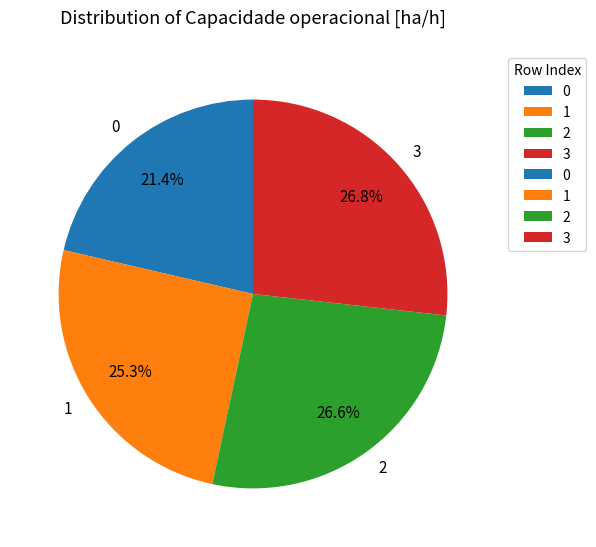

How many slices are in this pie chart?

4